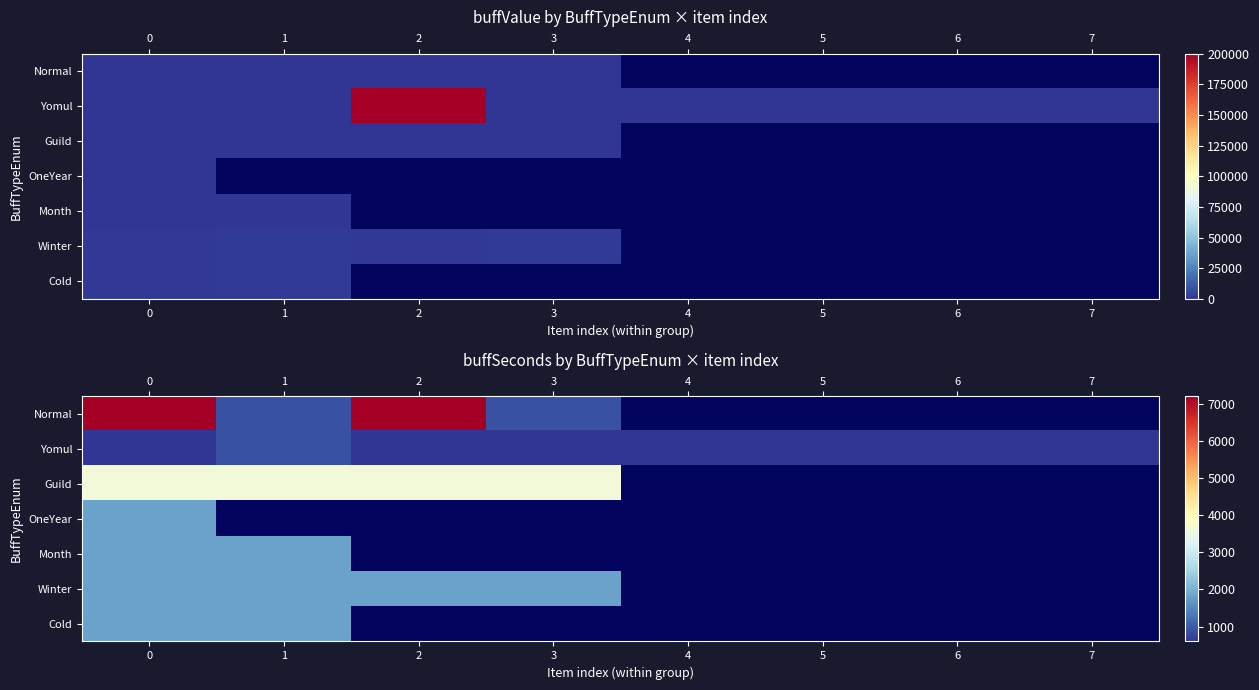

Is the value of row_0 at 0 greater than the value of row_2 at 2?

Yes